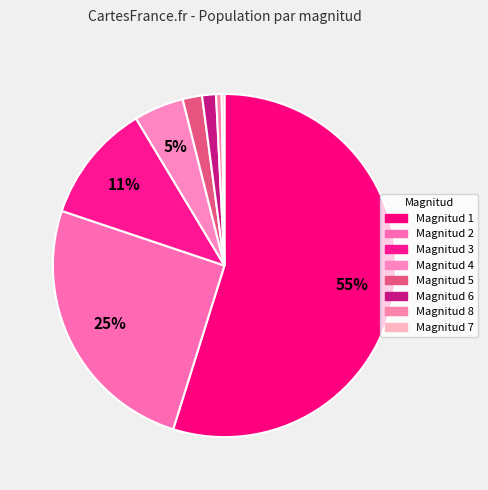

To the nearest percent, what is the average slice percentage?

12%